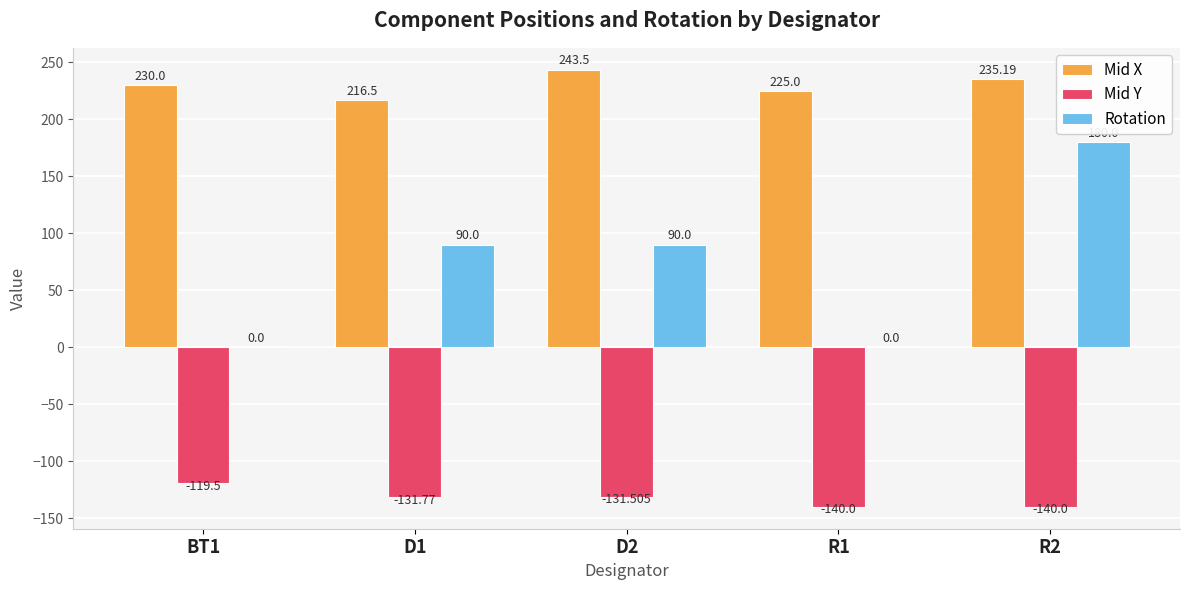

What are all the series names shown in the legend?

Mid X, Mid Y, Rotation